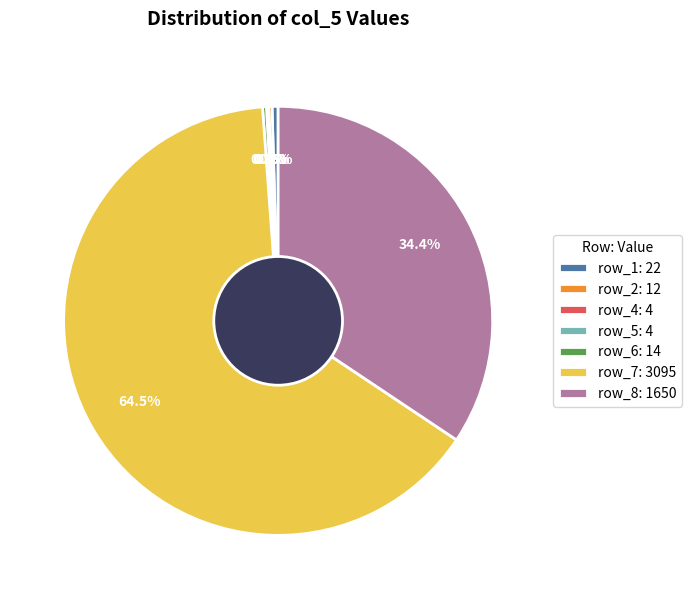

Combined, what portion of the pie is row_7: 3095 and row_8: 1650?

98.8%